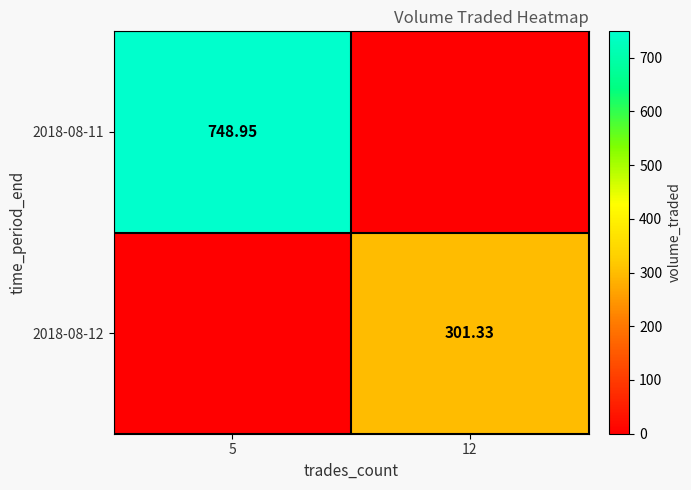

Which category has the lowest value across all series?

12